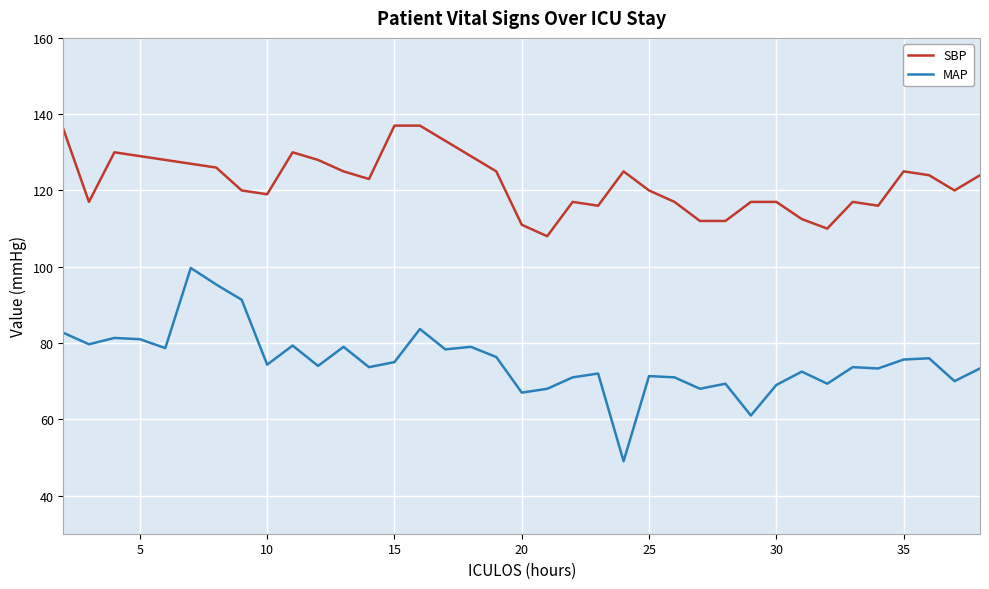

What is the minimum value shown in the chart?

49.0